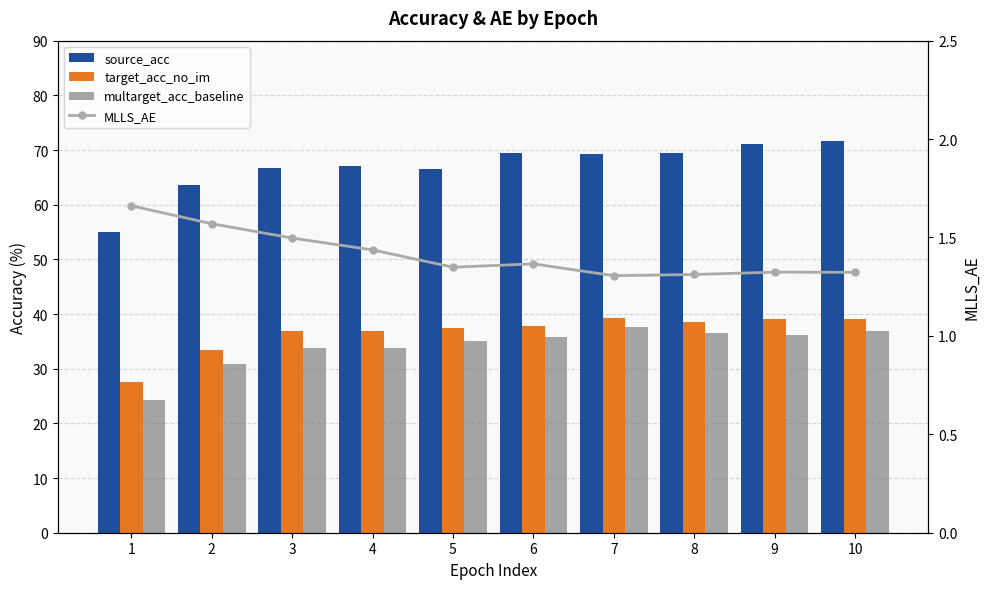

How many categories are shown in the chart?

10